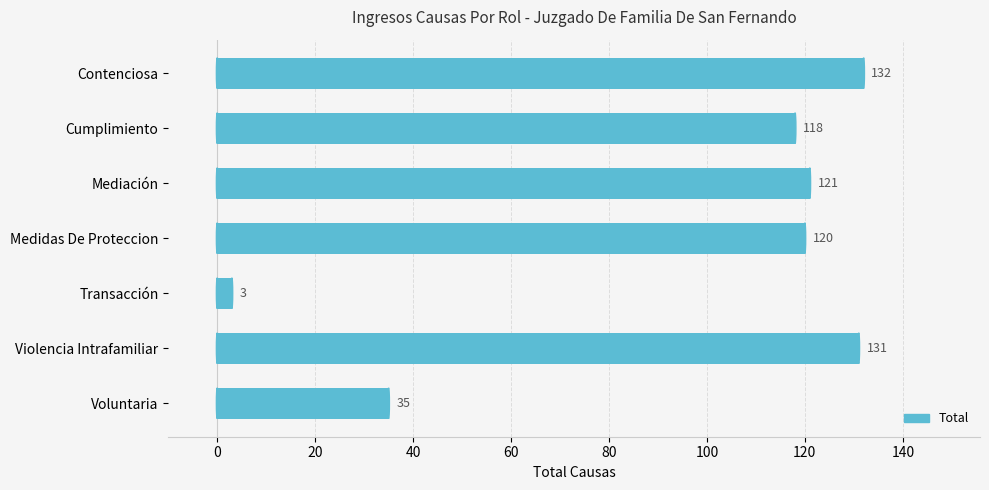

Reading top to bottom, list all the values displayed in this chart.

Contenciosa=132	Cumplimiento=118	Mediación=121	Medidas De Proteccion=120	Transacción=3	Violencia Intrafamiliar=131	Voluntaria=35